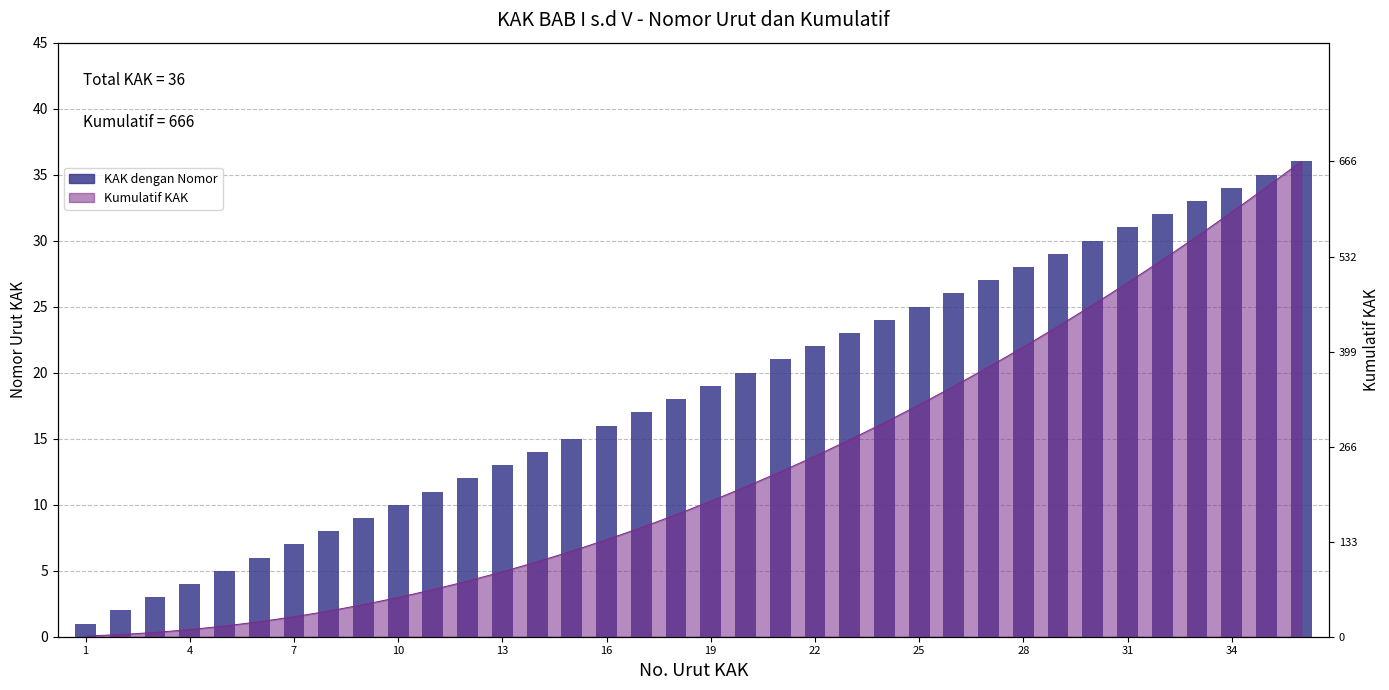

How many values are below 19?

18